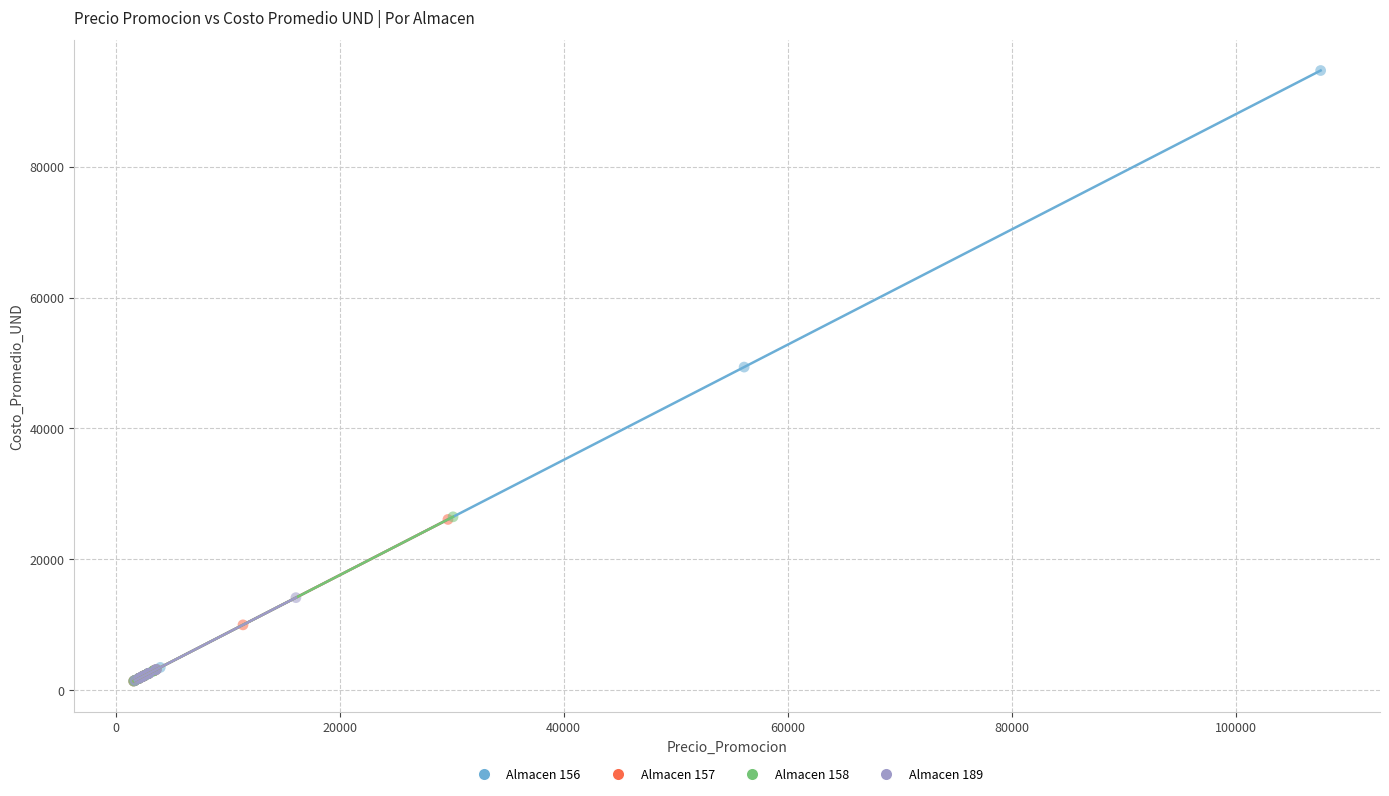

Which series has the widest spread of Y values?

Almacen 156